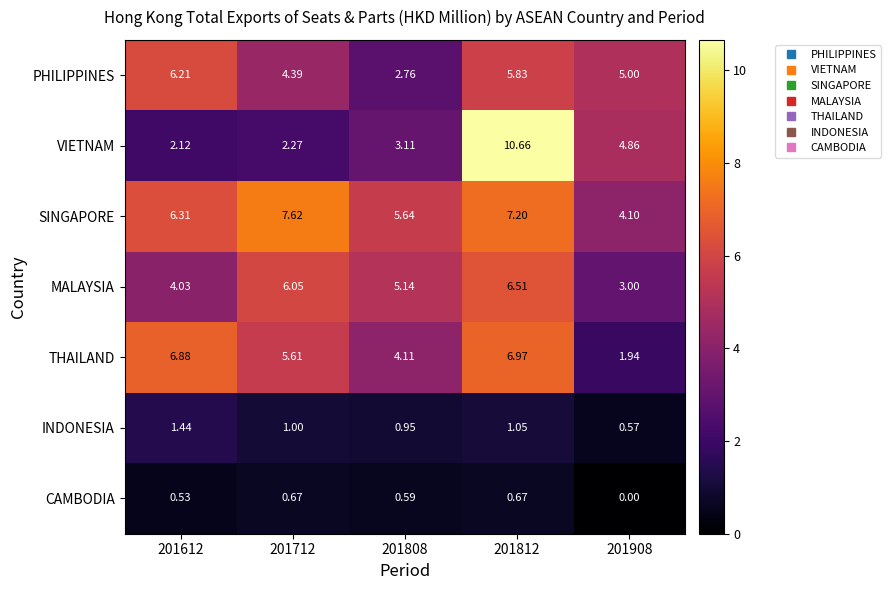

At 201712, list the series in order from smallest to largest.

CAMBODIA, INDONESIA, VIETNAM, PHILIPPINES, THAILAND, MALAYSIA, SINGAPORE